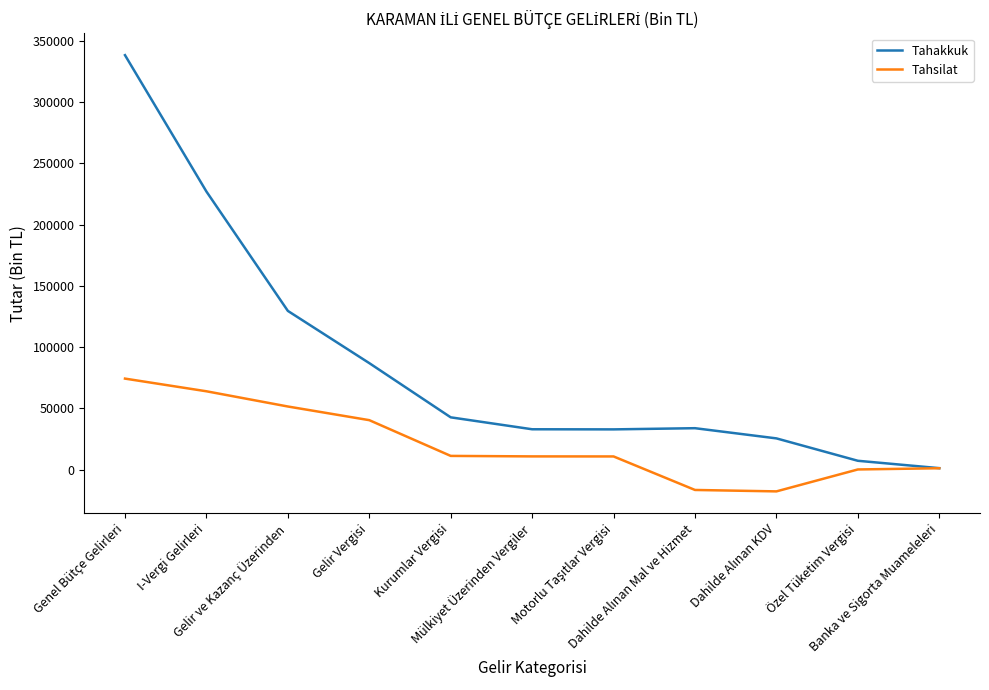

What is the smallest value displayed?

-17814